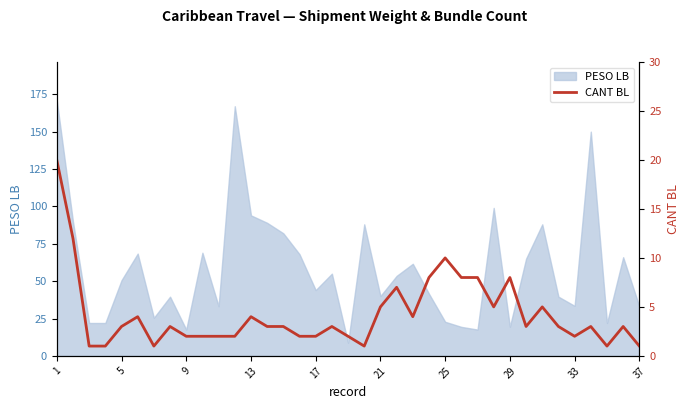

Does the chart display data point markers on the line(s)?

No